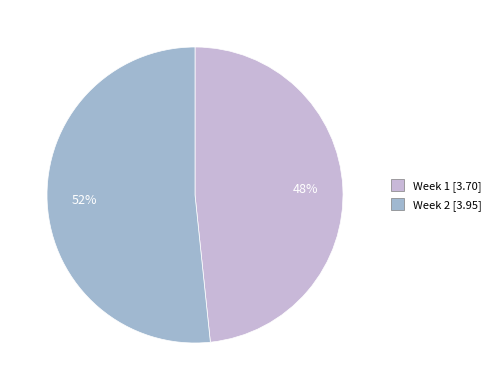

Approximately how many times larger is the value at Week 2 compared to Week 1?

1.1